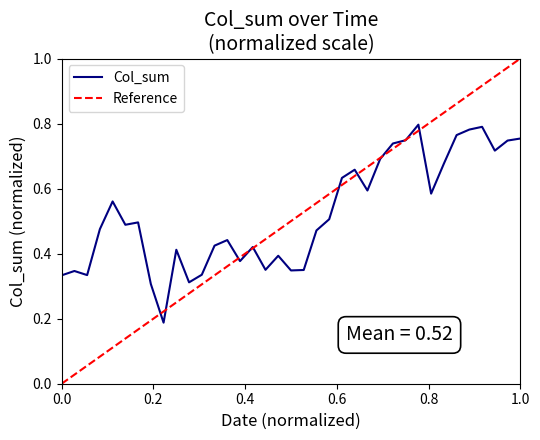

How many interior local valleys (lower than both neighbors) does the data have?

10